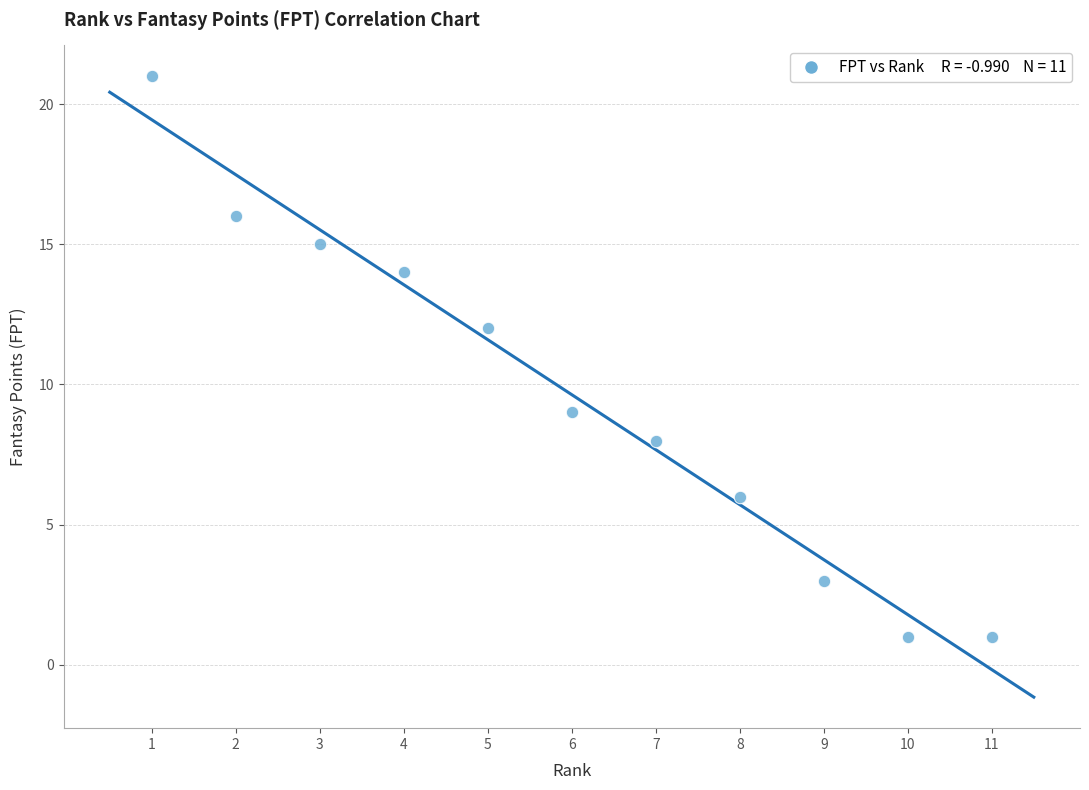

What Y value in the scatter plot is closest to 11?

12